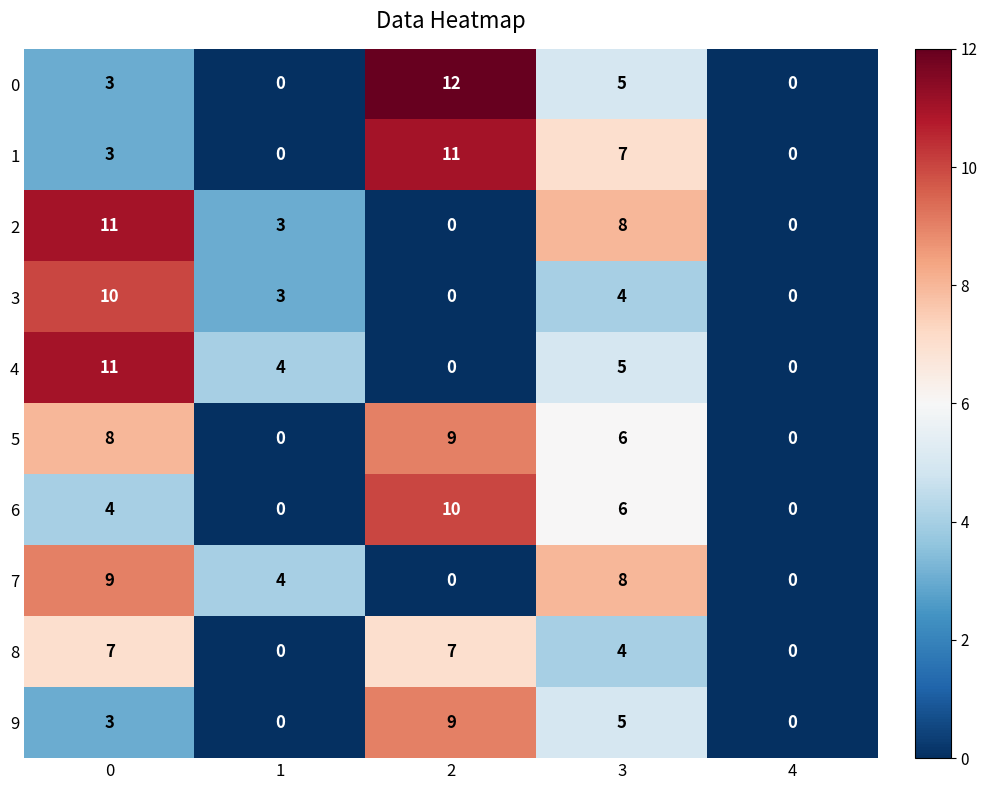

What is the sum of all 7 values?

21